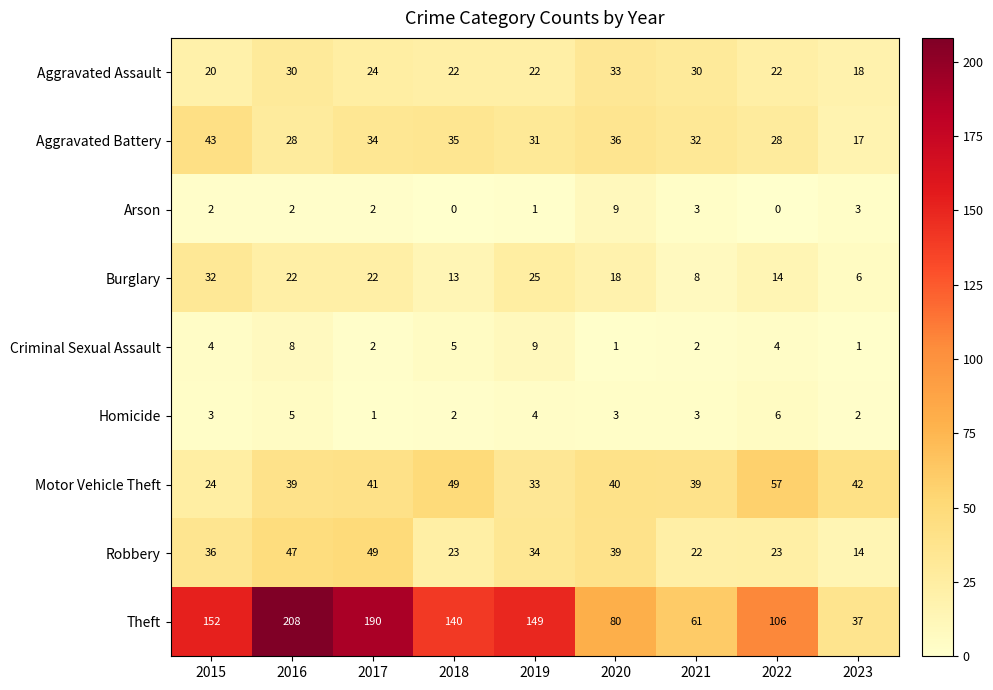

What is the difference between the second highest and minimum values in the Homicide series?

4